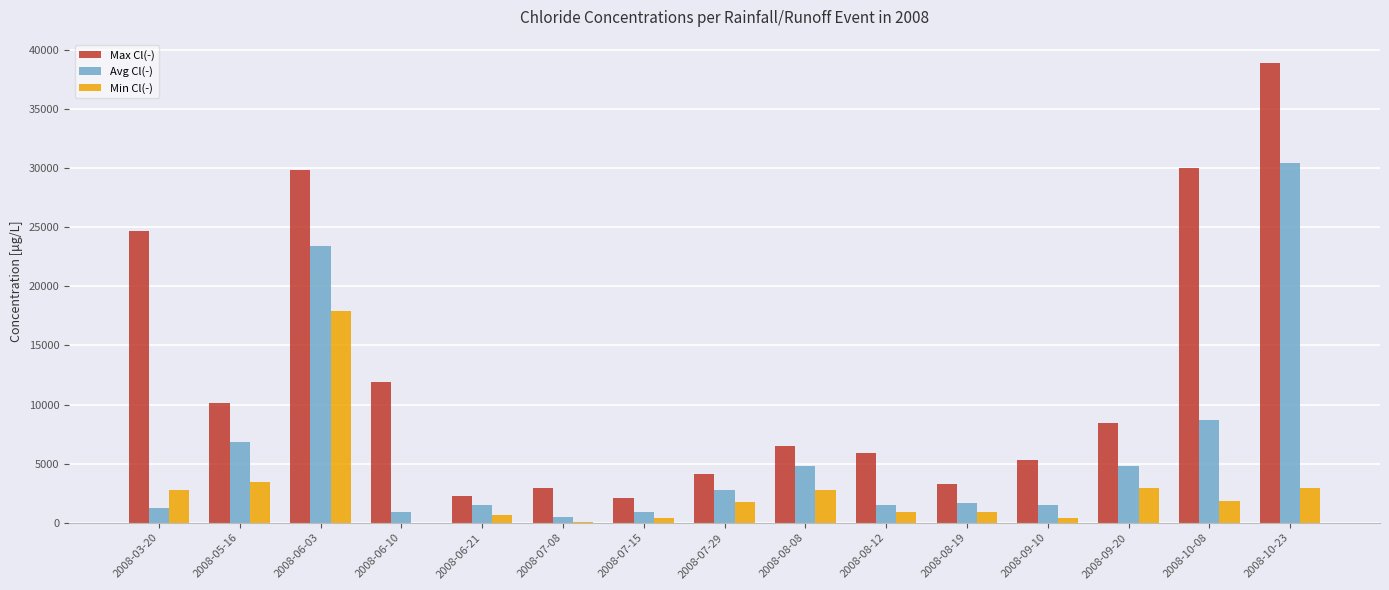

The Avg Cl(-) series shows 2809 at 2008-07-29. True or false?

True